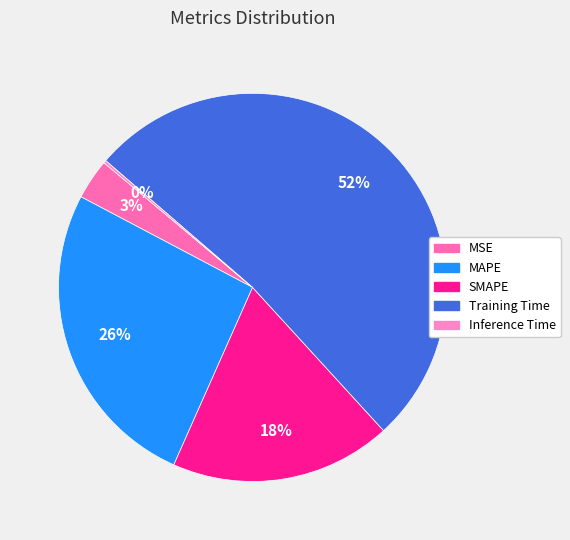

Is it true that SMAPE is 18% of the pie?

True